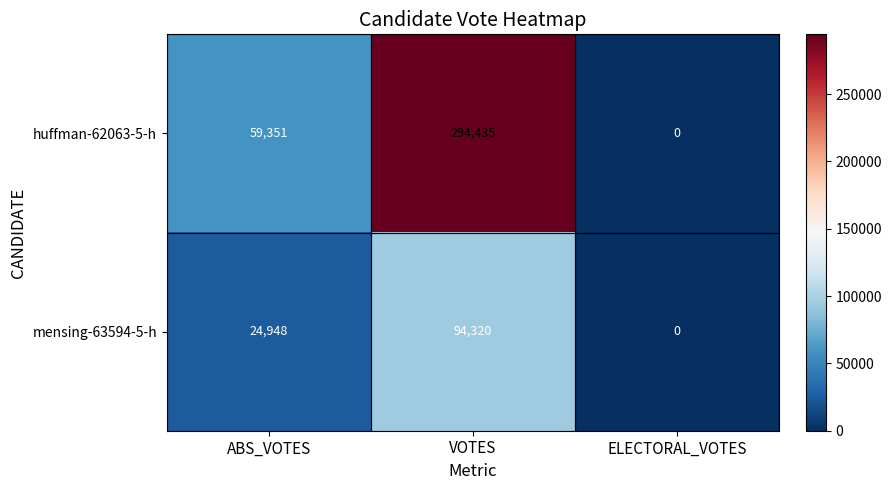

Count the mensing-63594-5-h values in the range 0 to 94320.

3